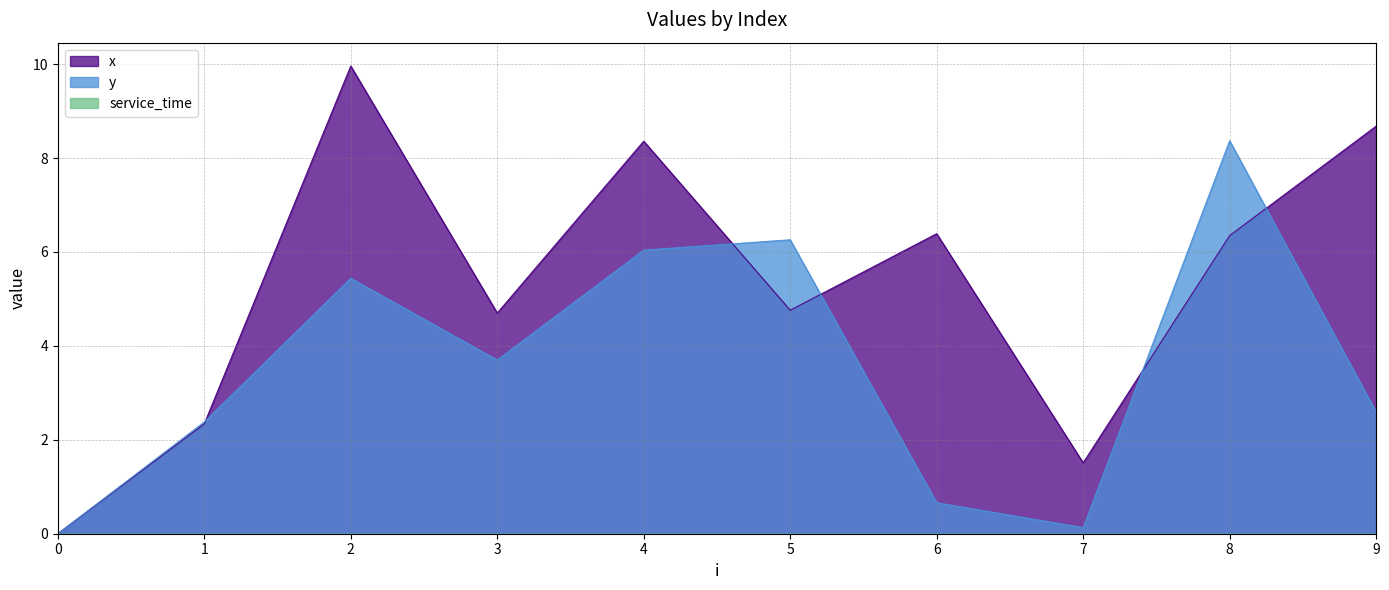

What is the approximate value of y at 1?

2.4